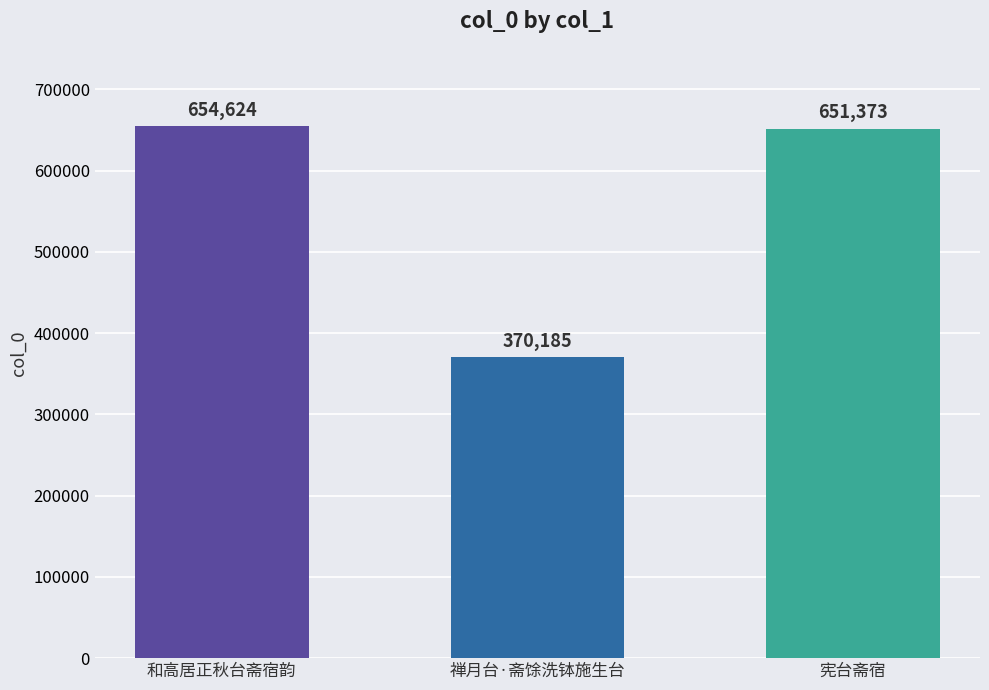

What is the ratio of the value at 和高居正秋台斋宿韵 to the value at 禅月台·斋馀洗钵施生台?

1.8